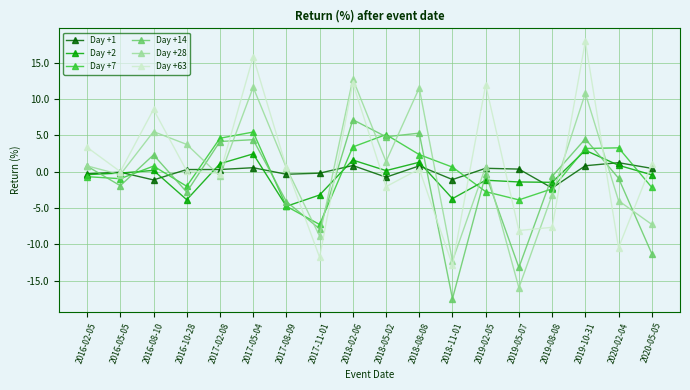

List the series in order of their peak value, highest first.

Day +63, Day +28, Day +14, Day +7, Day +2, Day +1